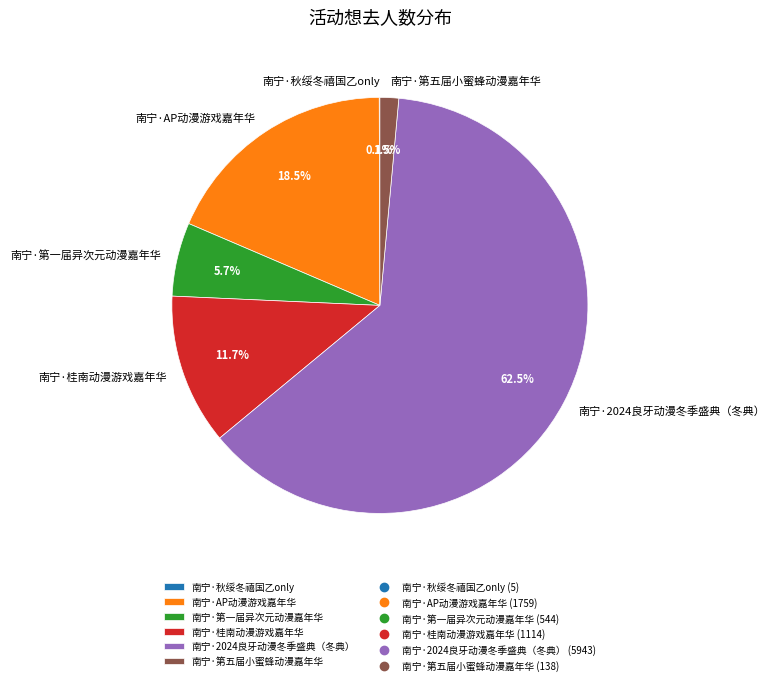

Is the sum of 南宁·桂南动漫游戏嘉年华 and 南宁·2024良牙动漫冬季盛典（冬典） greater than half?

Yes